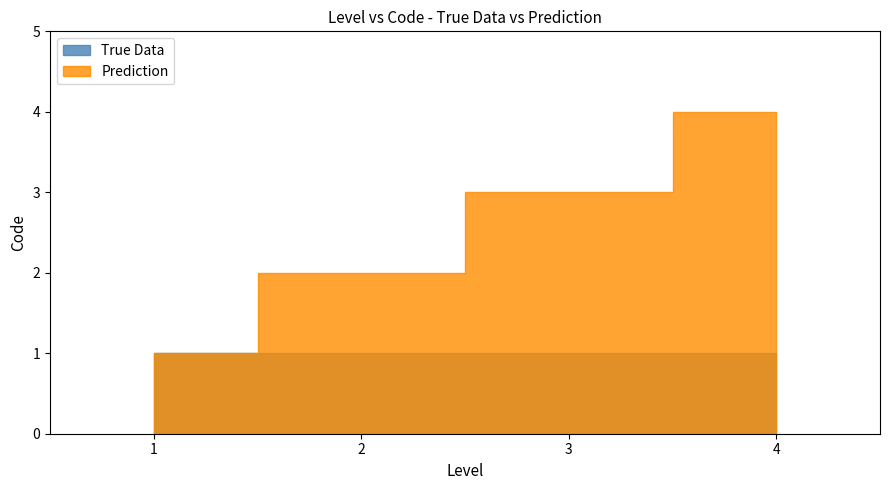

List the series in order of their peak value, highest first.

Prediction, True Data